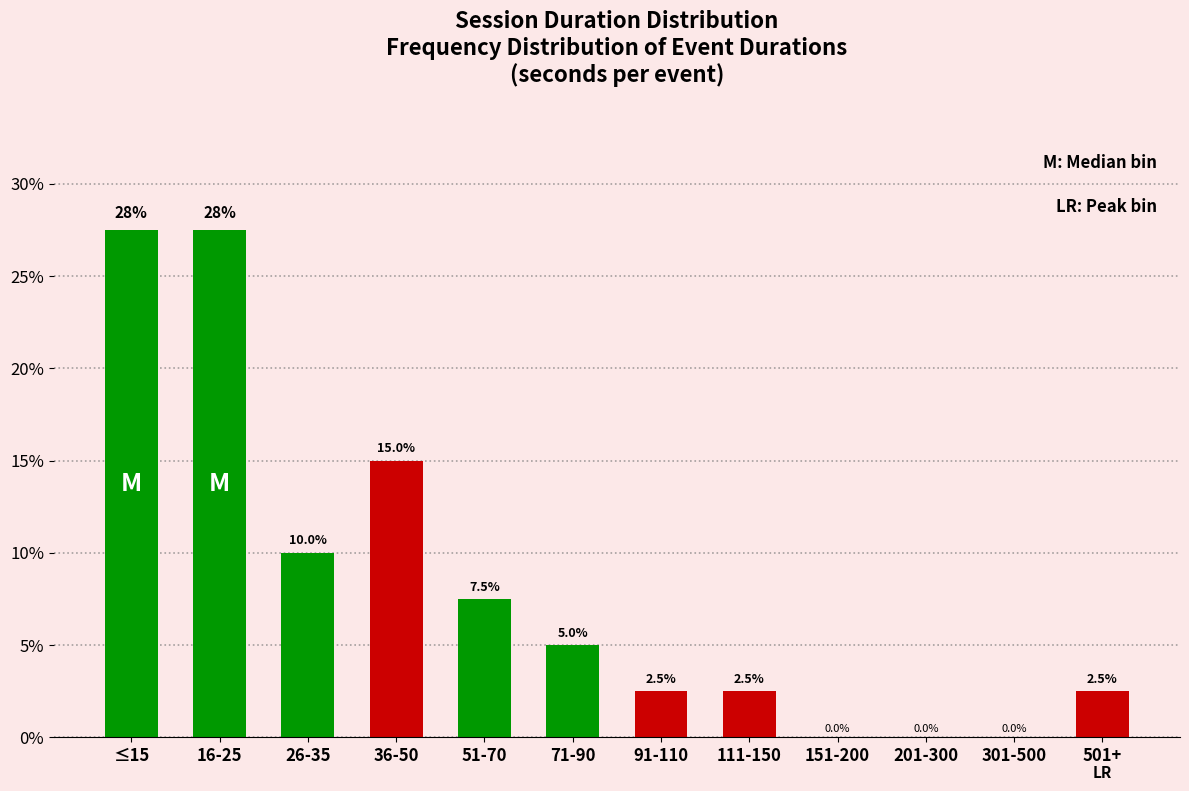

What is the average value?

8.3